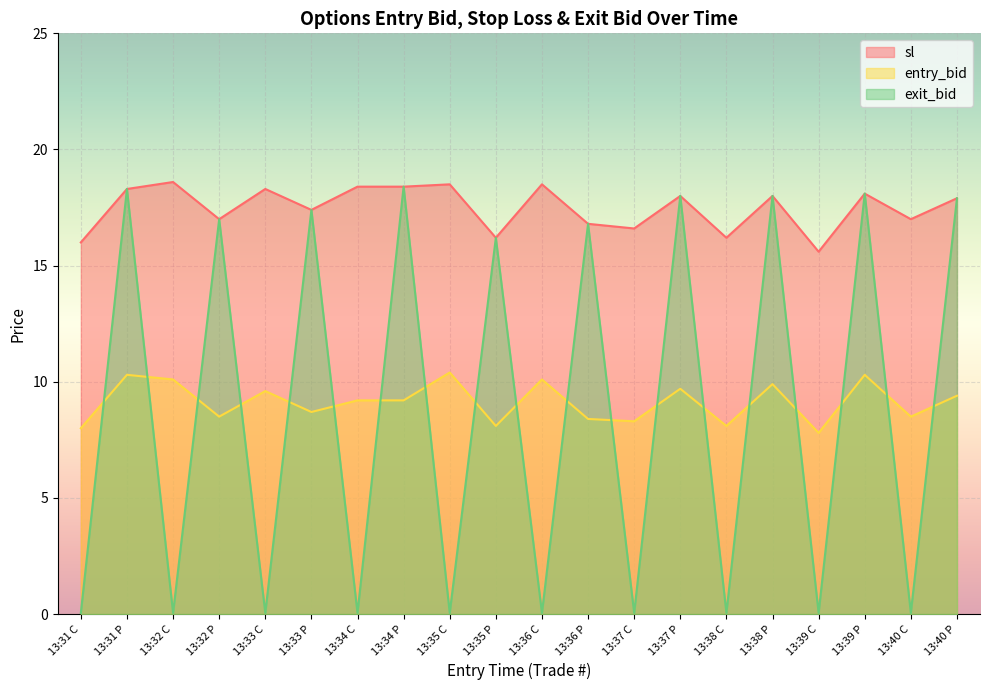

At how many categories does at least one series exceed 10?

20